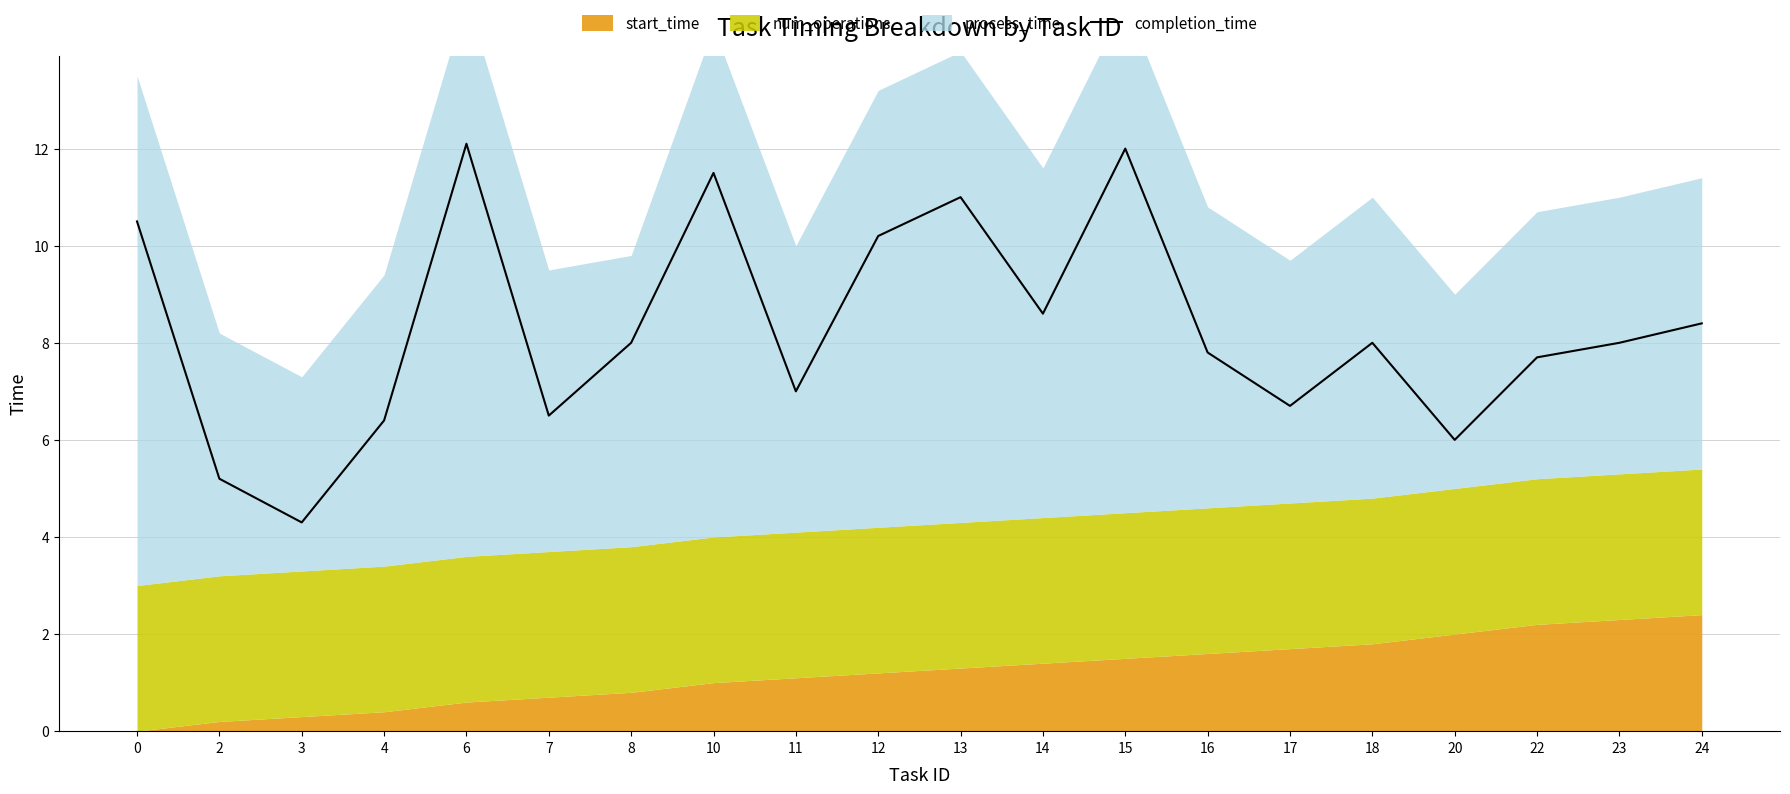

Which category has the lowest value in the completion_time series?

3